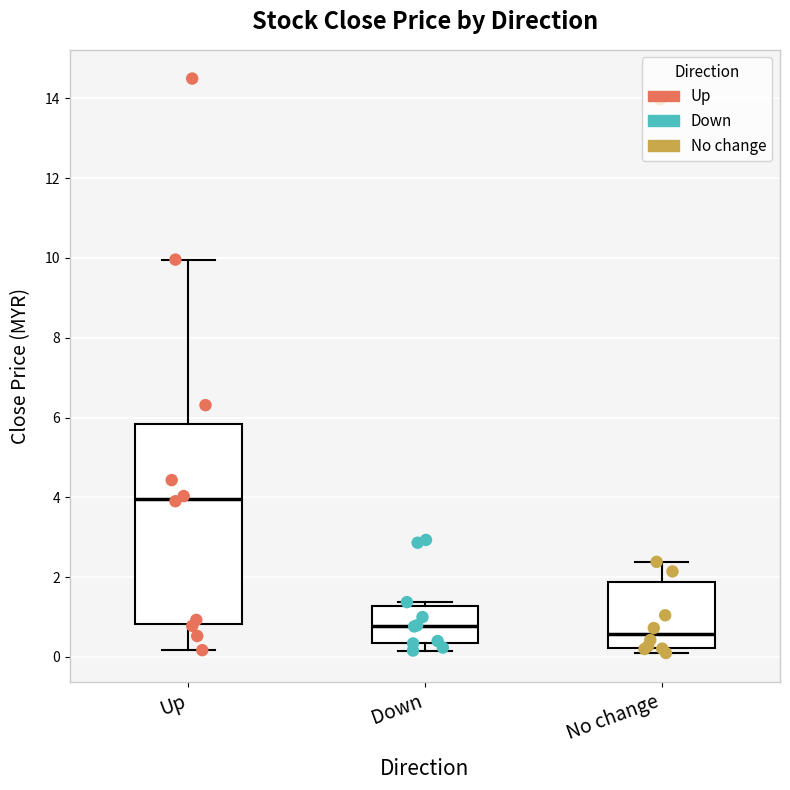

Reading left to right, transcribe this box plot: for each box, give where its median line is, the range the box spans, and where its two whiskers end, as read against the y-axis. The values are not printed on the chart, so give them approximately, as read against the axis.

Up: median 4.0, box 0.8 to 5.8, whiskers 0.2 to 10.0
Down: median 0.8, box 0.4 to 1.2, whiskers 0.2 to 1.4
No change: median 0.6, box 0.2 to 1.8, whiskers 0.0 to 2.4